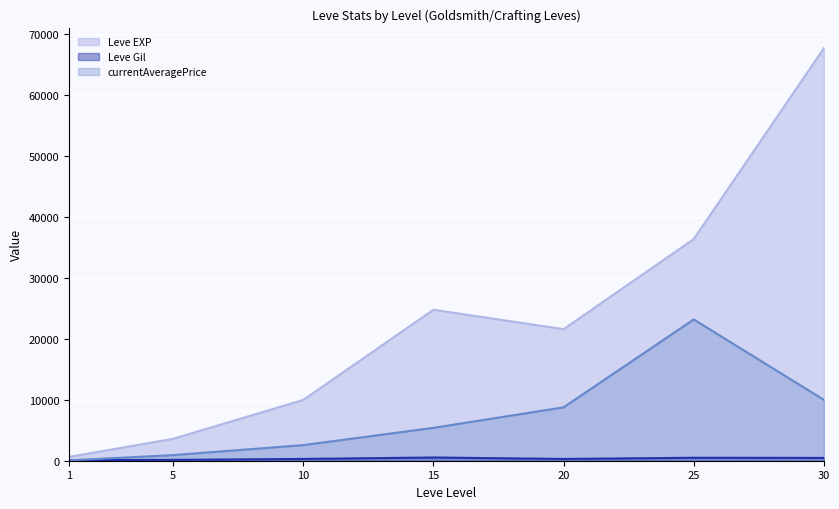

What is the difference between the Leve EXP (line) values at 20 and 30?

46130.0